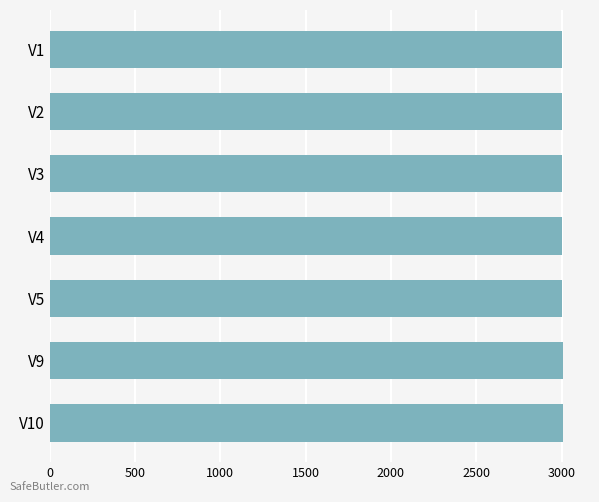

Is it true that the value at V5 is 3005?

True